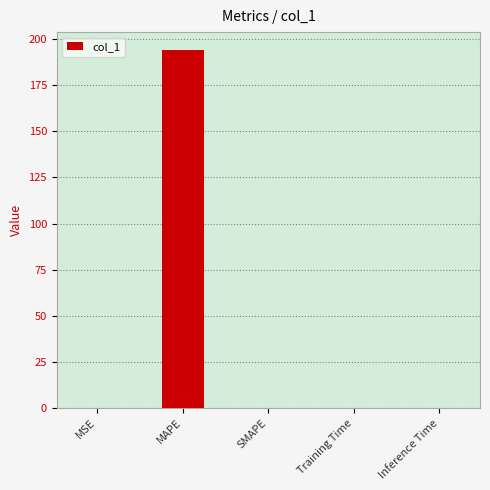

Is it true that the value at Inference Time is 0.0?

True